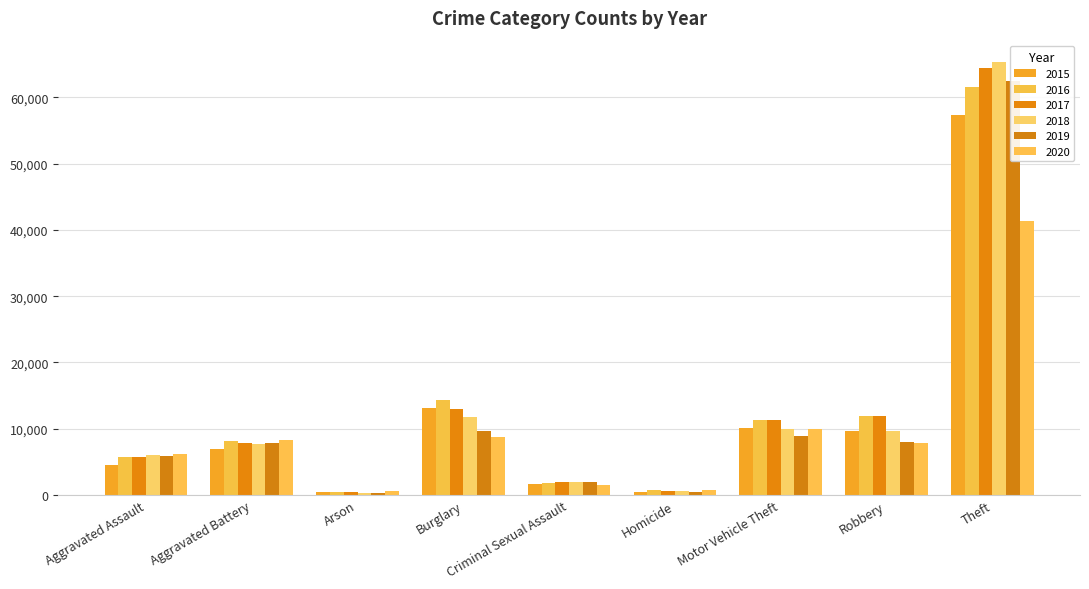

Reading left to right, extract all data points from this chart.

2015: 4480	7019	448	13184	1703	496	10068	9638	57351
2016: 5713	8086	515	14289	1850	786	11285	11960	61623
2017: 5793	7845	444	13001	1975	672	11380	11880	64386
2018: 6001	7735	373	11747	2034	588	9985	9681	65289
2019: 5841	7858	376	9638	1910	499	8977	7995	62495
2020: 6265	8320	588	8758	1488	787	9959	7855	41336